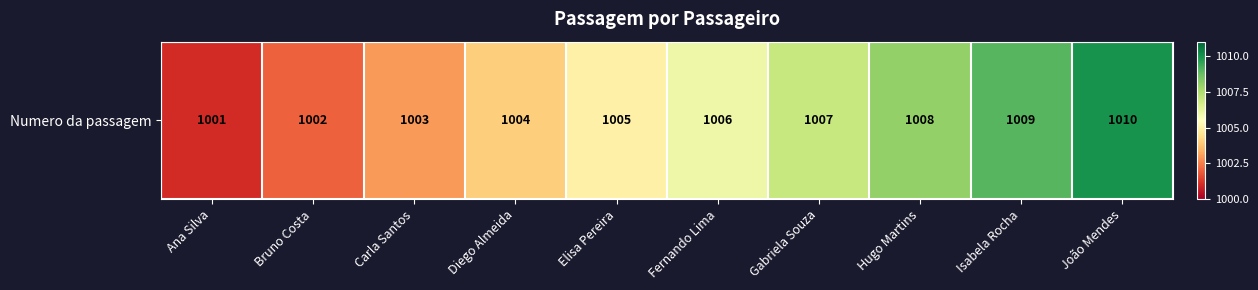

Reading right to left, list all the values displayed in this chart.

João Mendes=1010	Isabela Rocha=1009	Hugo Martins=1008	Gabriela Souza=1007	Fernando Lima=1006	Elisa Pereira=1005	Diego Almeida=1004	Carla Santos=1003	Bruno Costa=1002	Ana Silva=1001